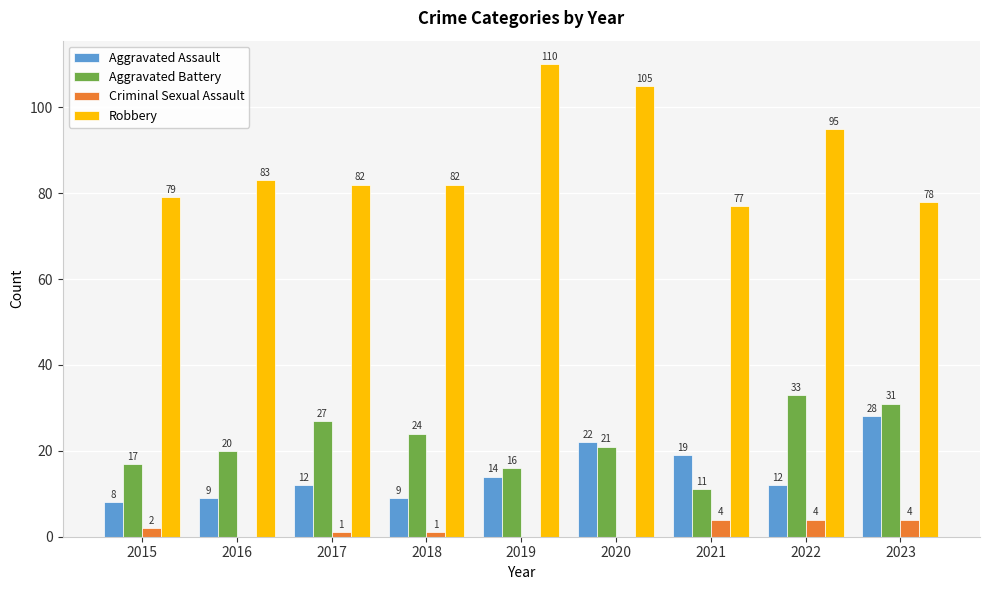

At which category does the chart reach its peak across all series?

2019